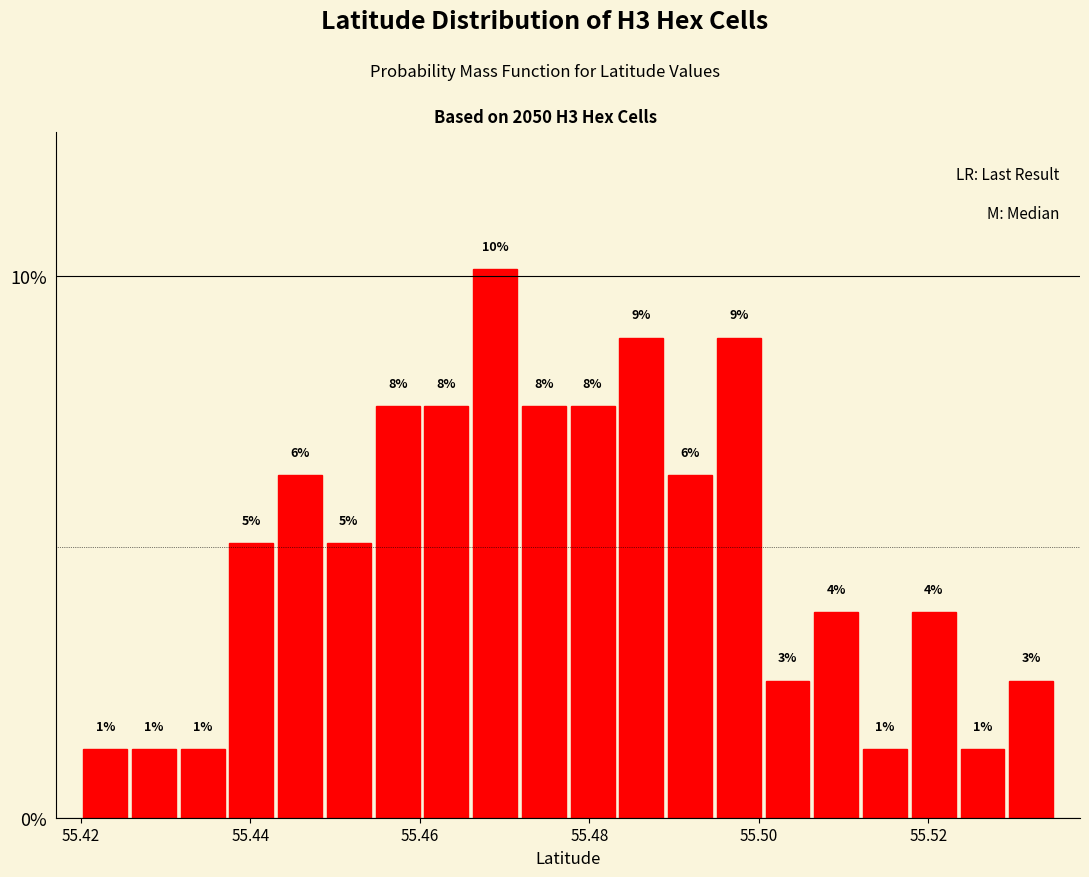

Around what value on the x-axis is the tallest bar? Give the approximate position of its centre, as read against the axis.

55.468